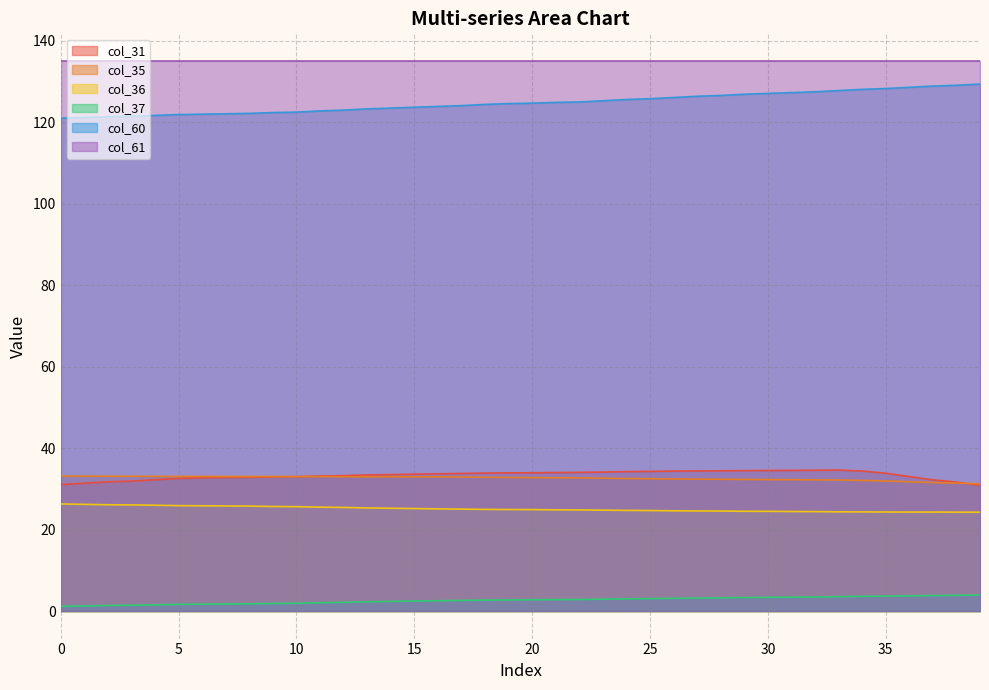

What is the maximum value shown in the chart?

135.1